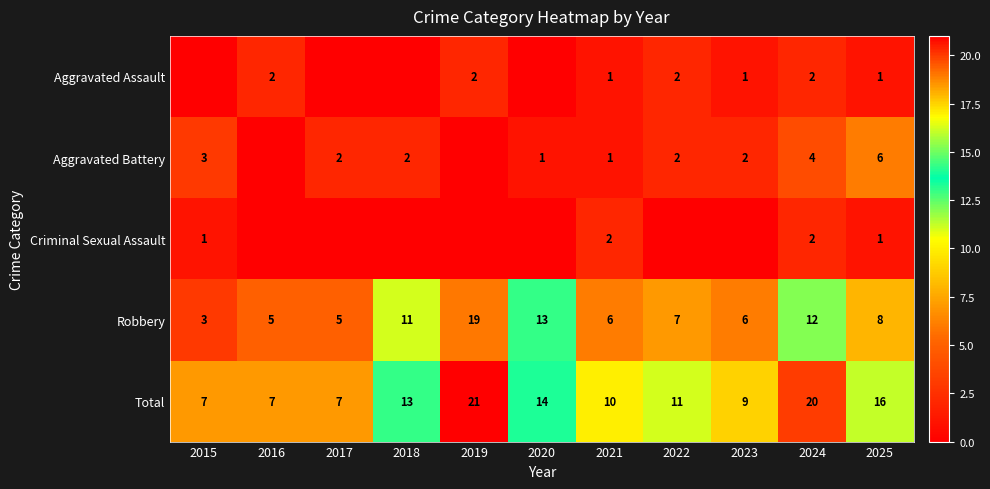

What is the difference between the highest and lowest values at 2024?

18